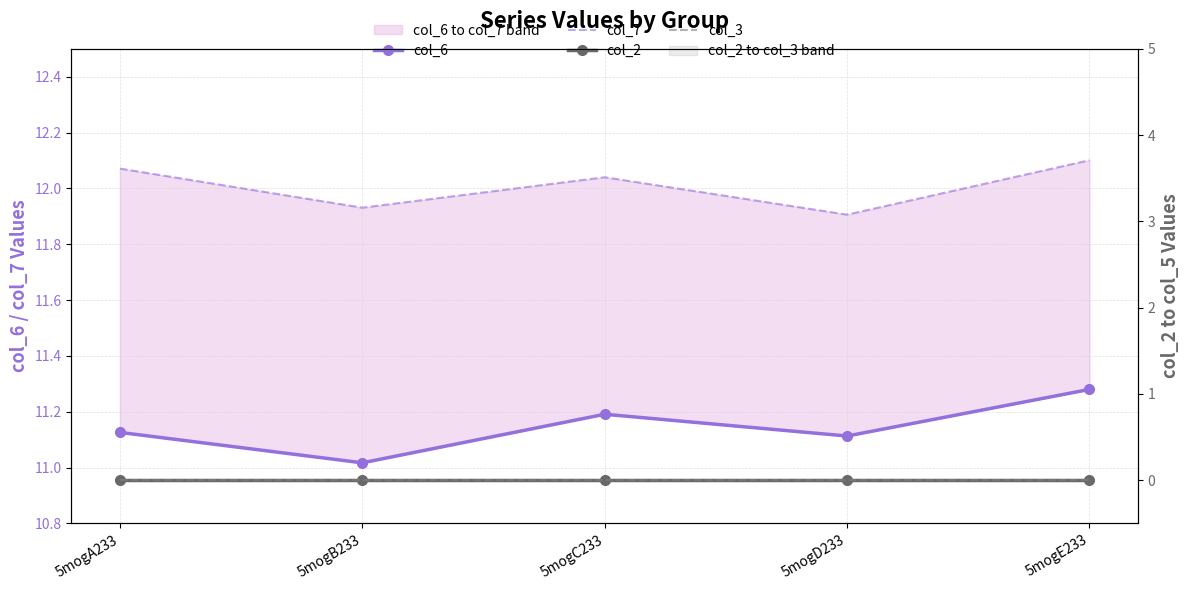

True or false: col_7 has a value of 12.1 at 5mogA233.

True